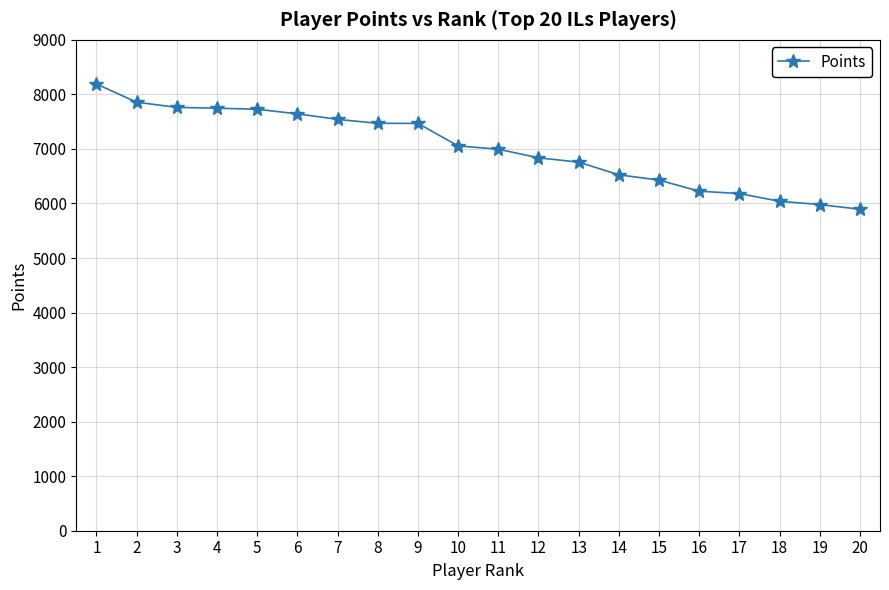

What is the change in value from 13 to 19?

-777